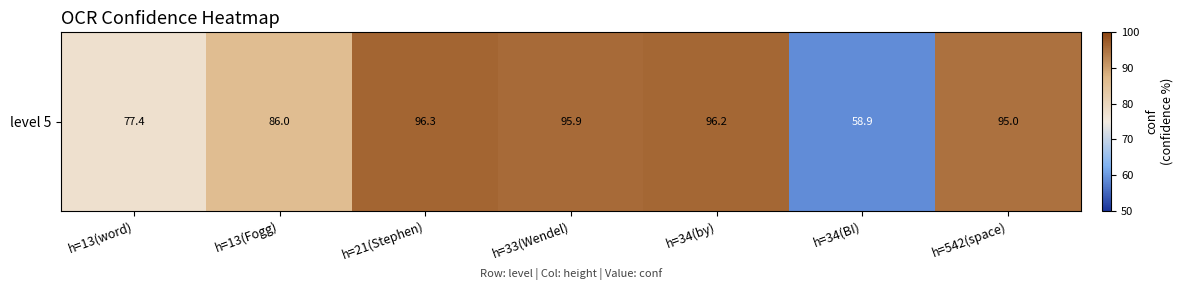

What is the sum of all values?

605.6